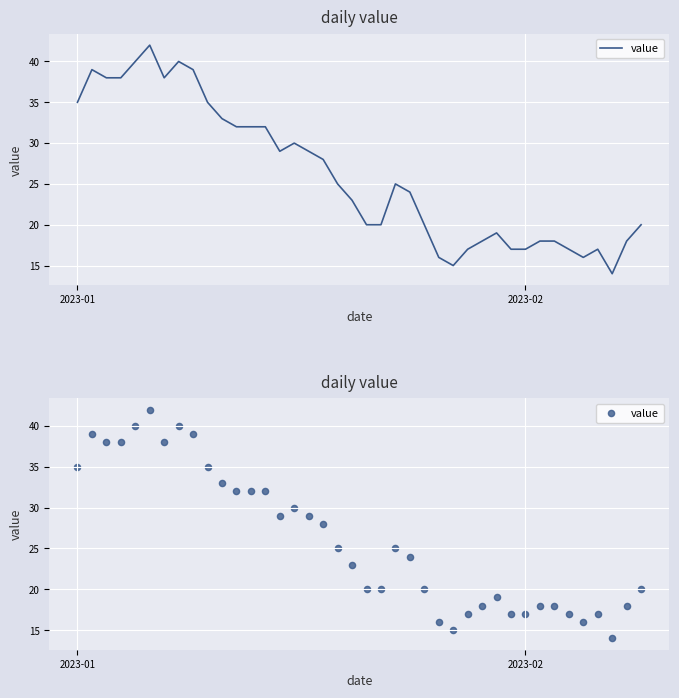

What is the change in value from 9 to 11?

-3